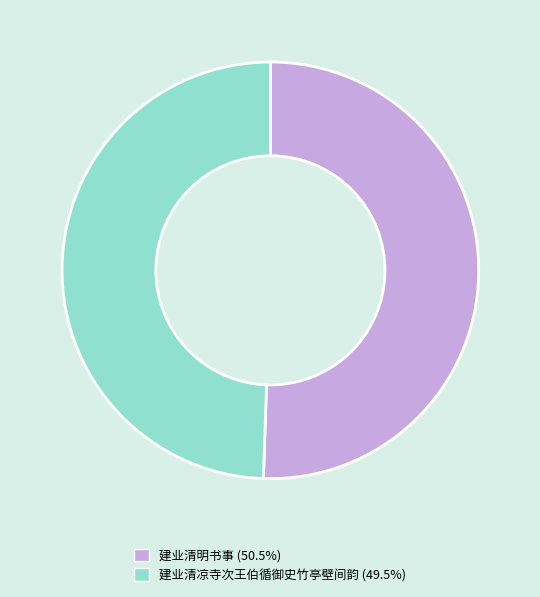

Does 建业清明书事 account for over 50% of the chart?

Yes